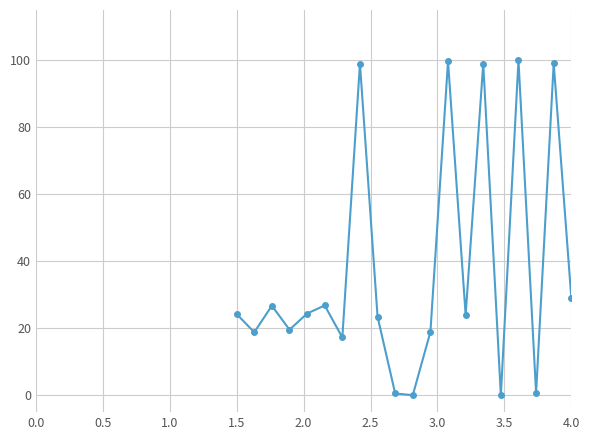

What is the greatest value displayed?

100.0